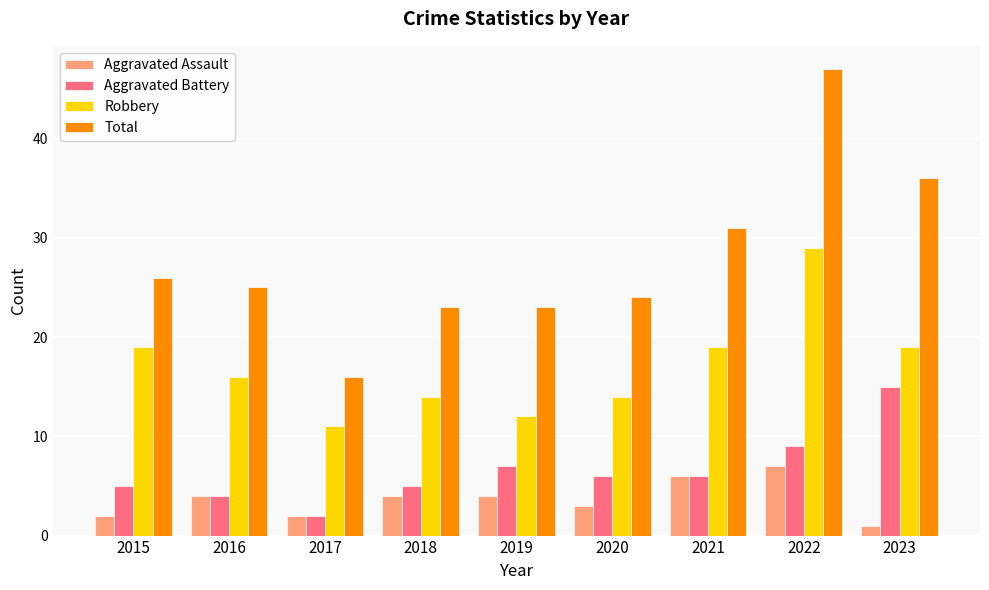

Which series has the largest total across all categories?

Total